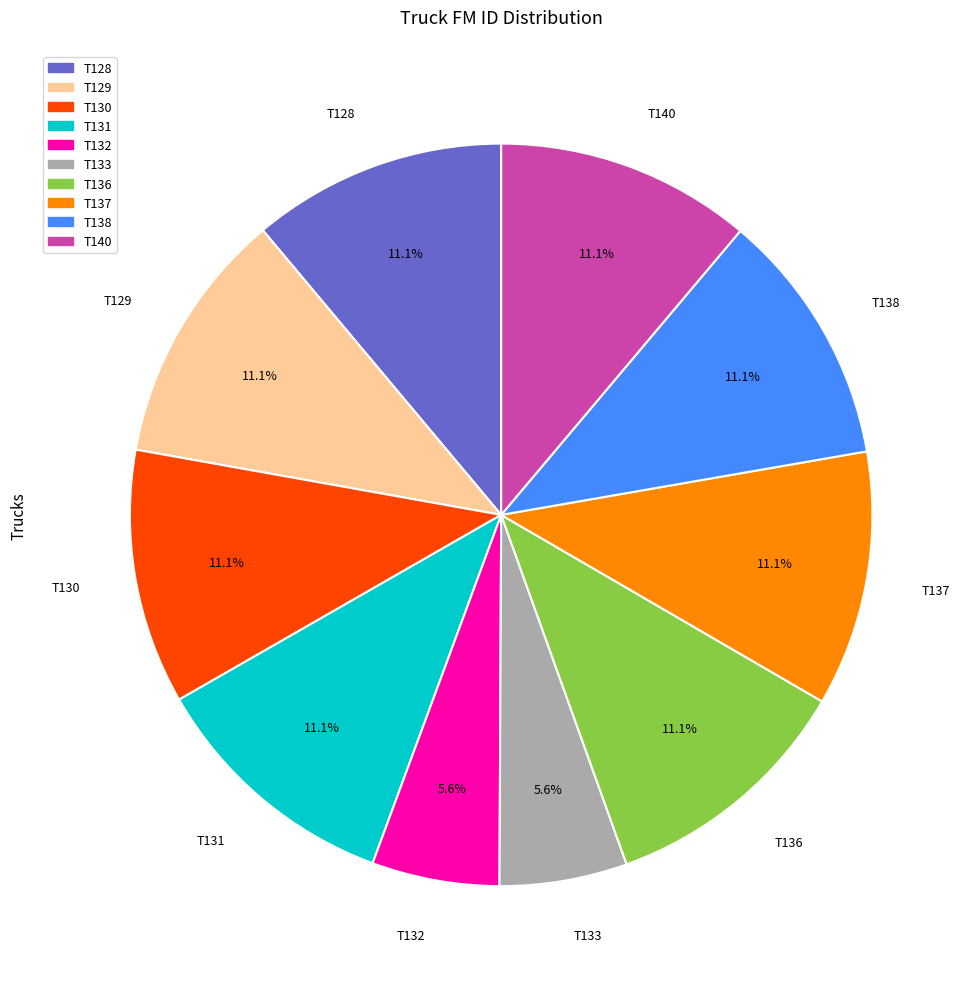

Count the number of slices in the pie.

10